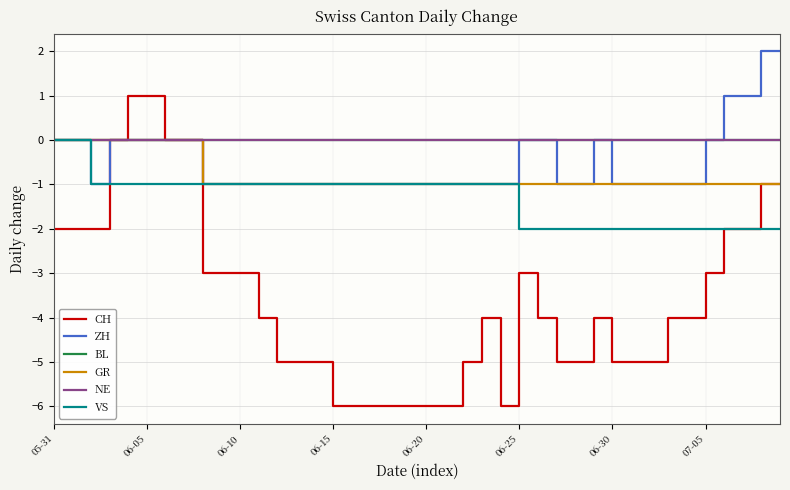

Does the chart have visible grid lines?

Yes